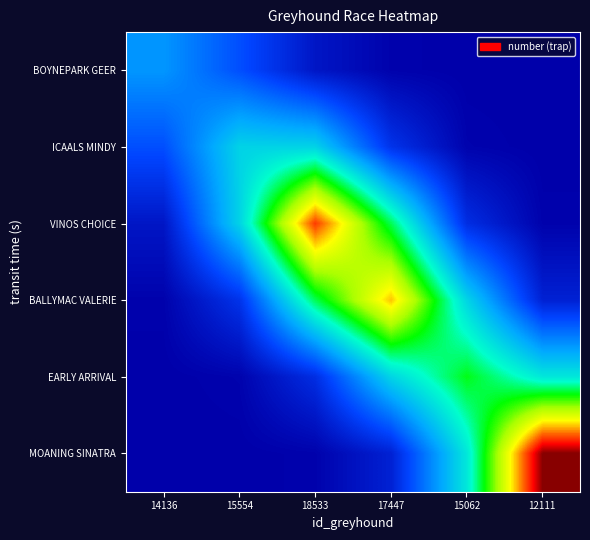

Rank the series by their maximum value, from lowest to highest.

BOYNEPARK GEER, ICAALS MINDY, EARLY ARRIVAL, BALLYMAC VALERIE, VINOS CHOICE, MOANING SINATRA